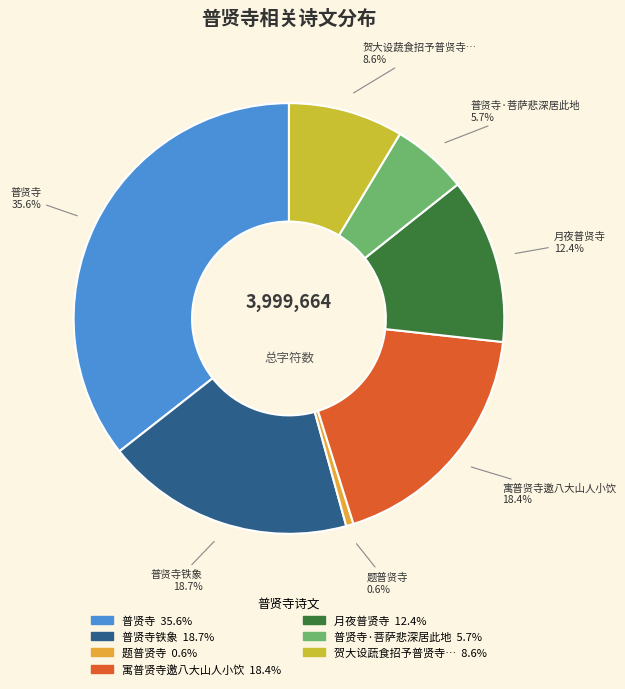

Does any single category account for the majority?

No